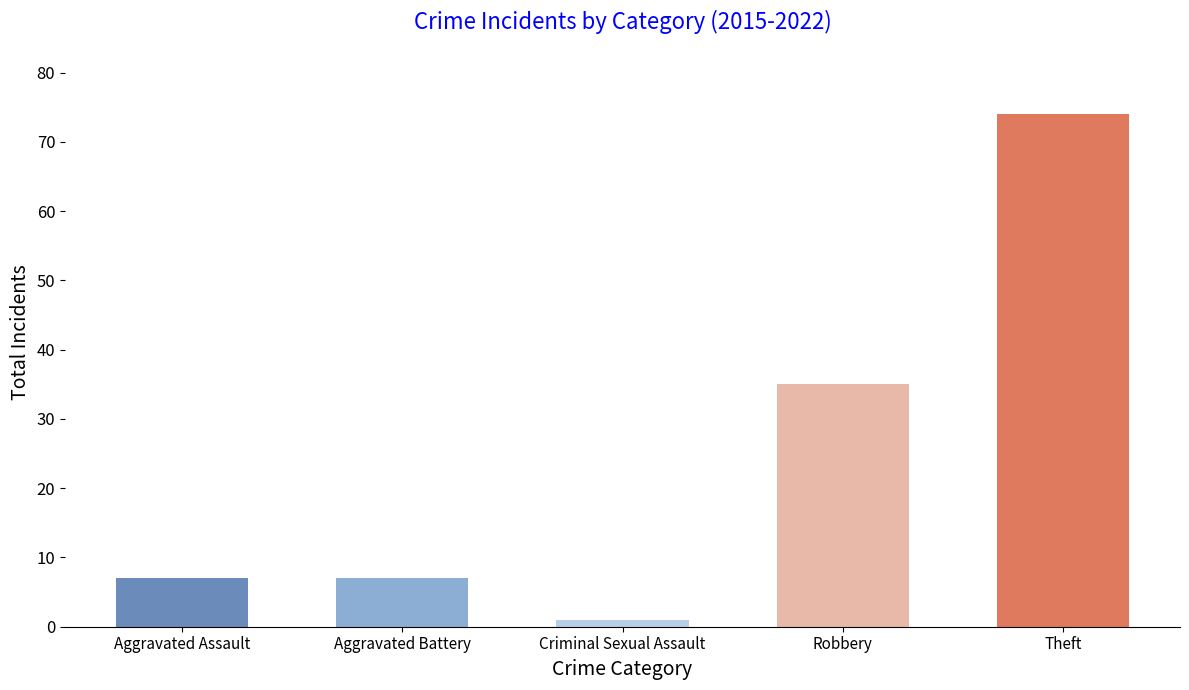

What is the change in value from Aggravated Assault to Robbery?

+28